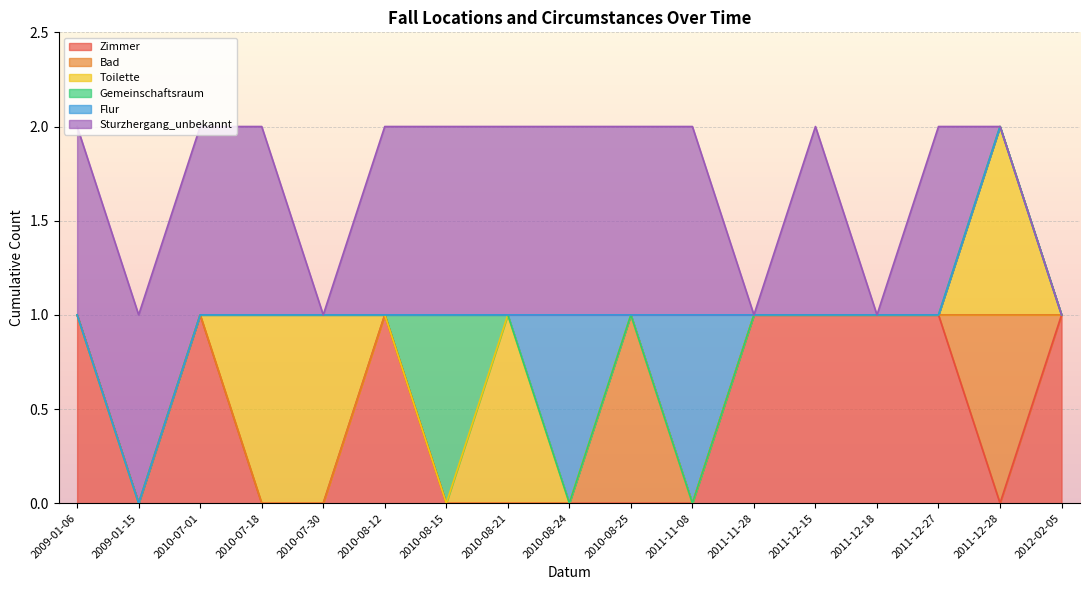

What is the sum of all Bad values?

2